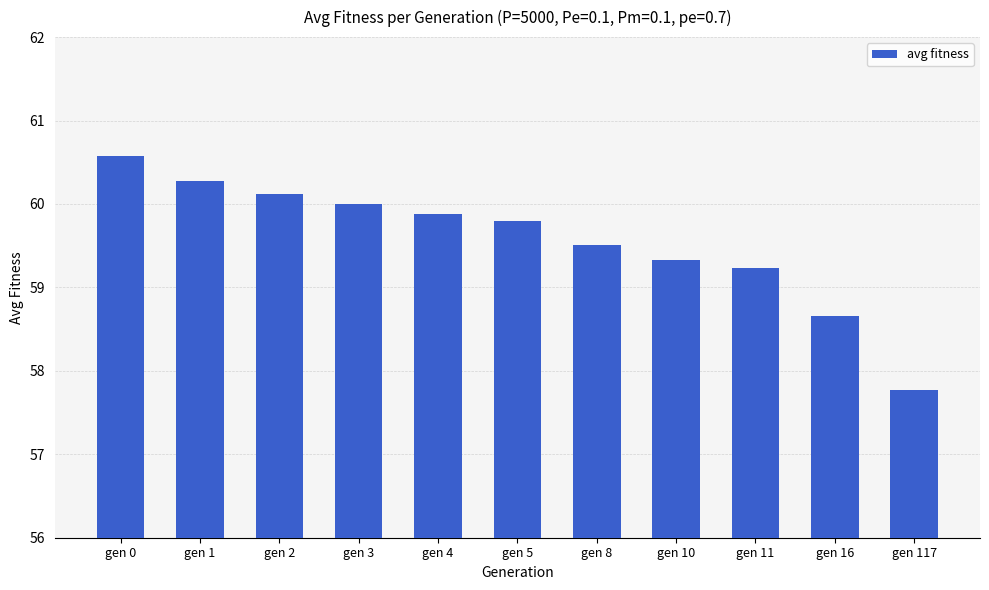

How many values are below 59?

2